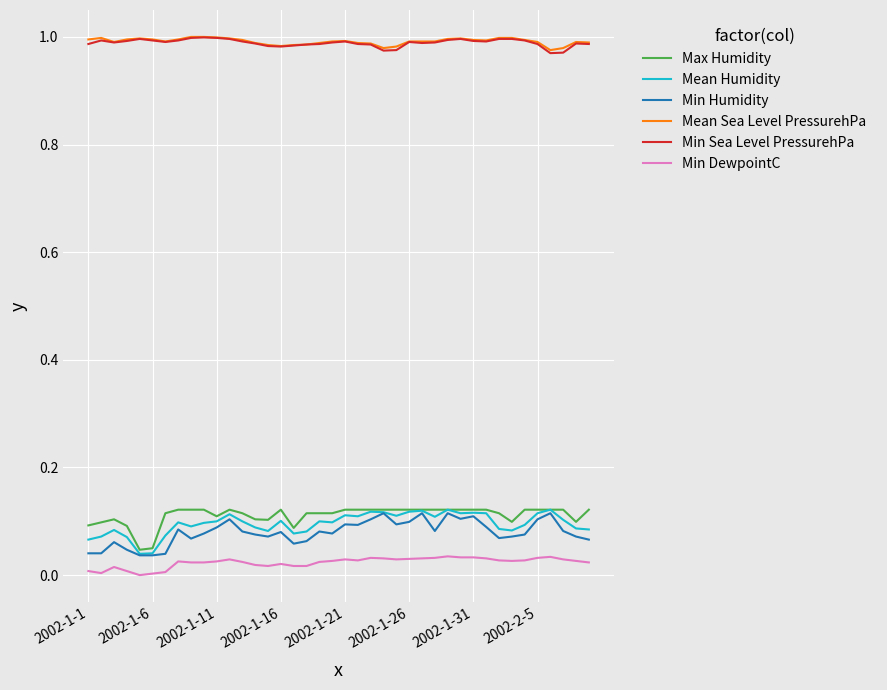

True or false: Min Humidity and Min DewpointC intersect in this chart.

False